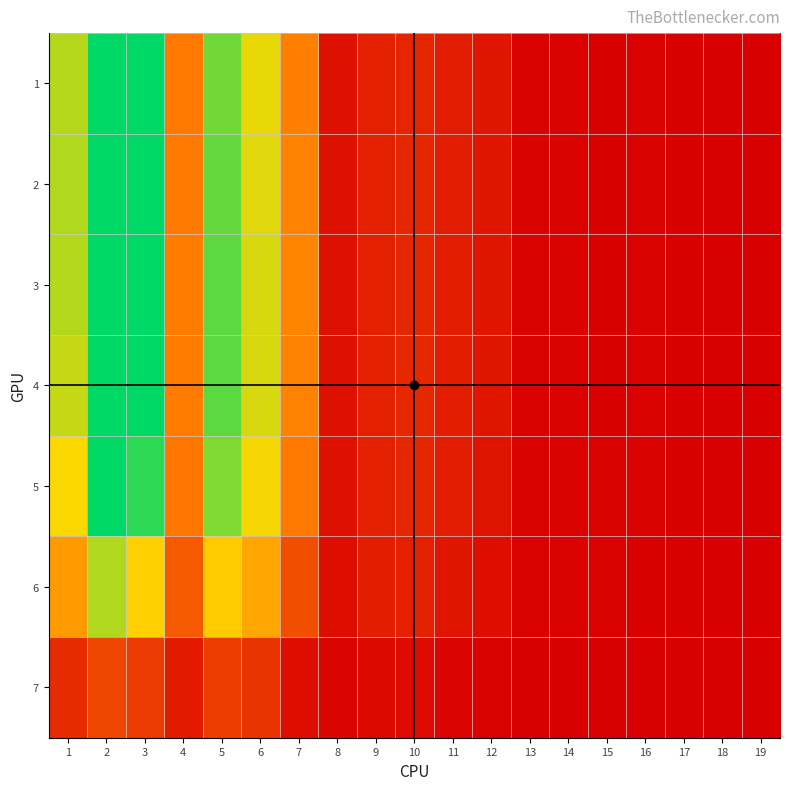

What is the maximum value shown in the chart?

255